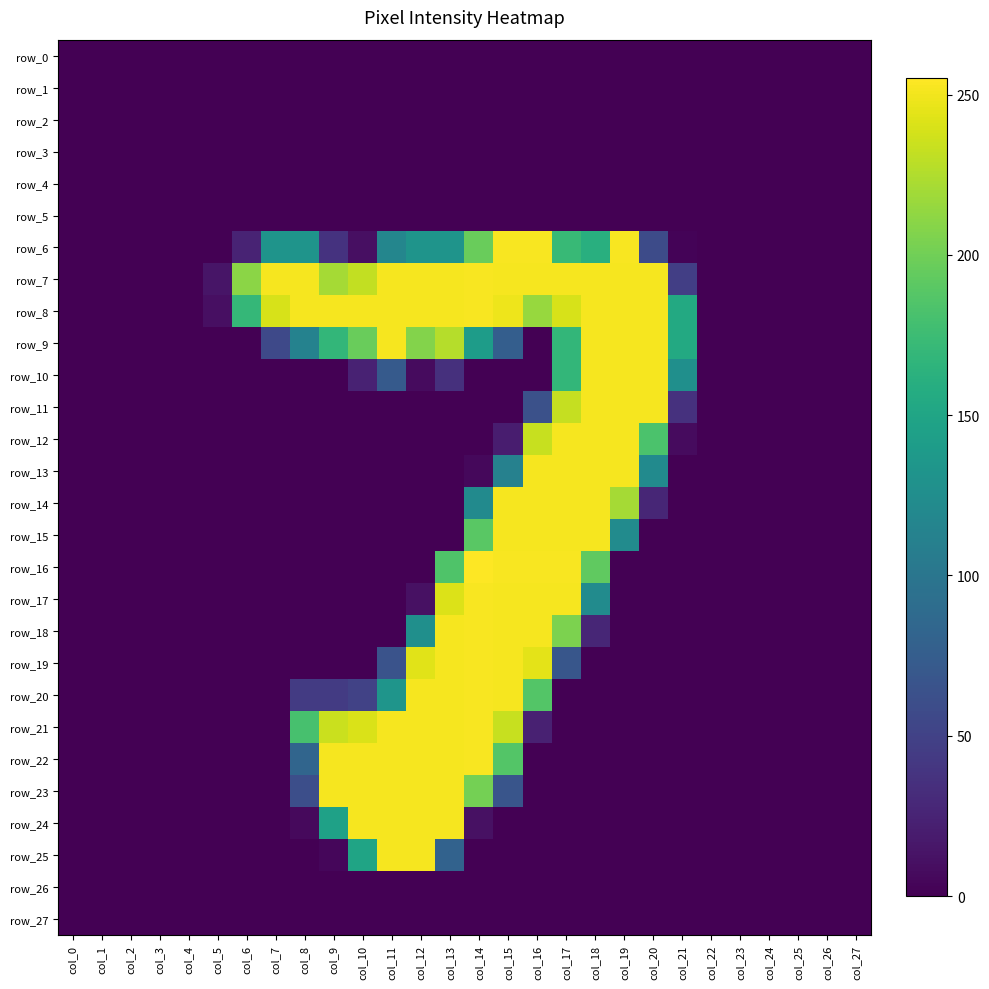

What is the total value across all series at col_9?

1612